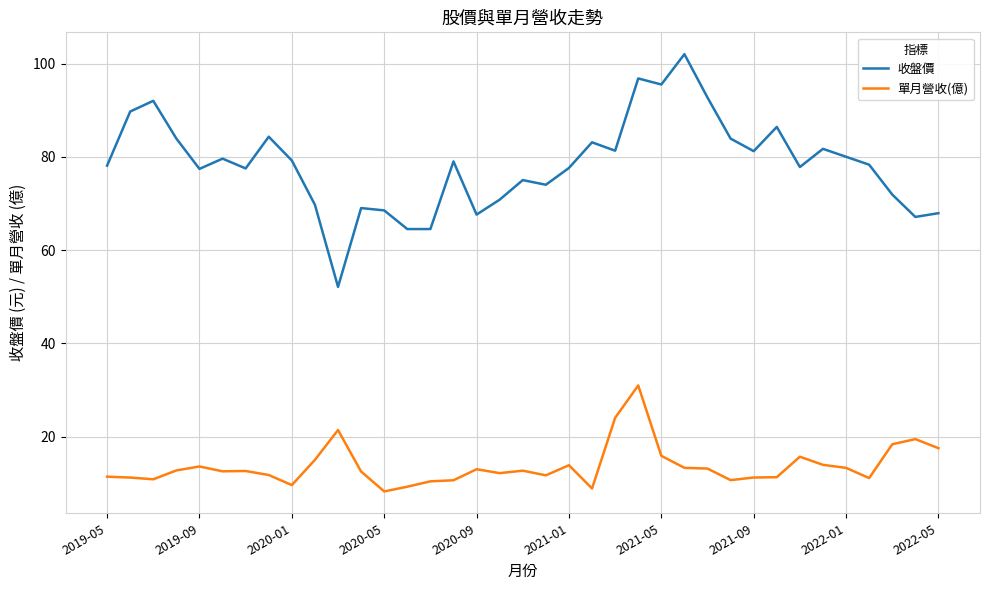

Which series has the largest total across all categories?

收盤價